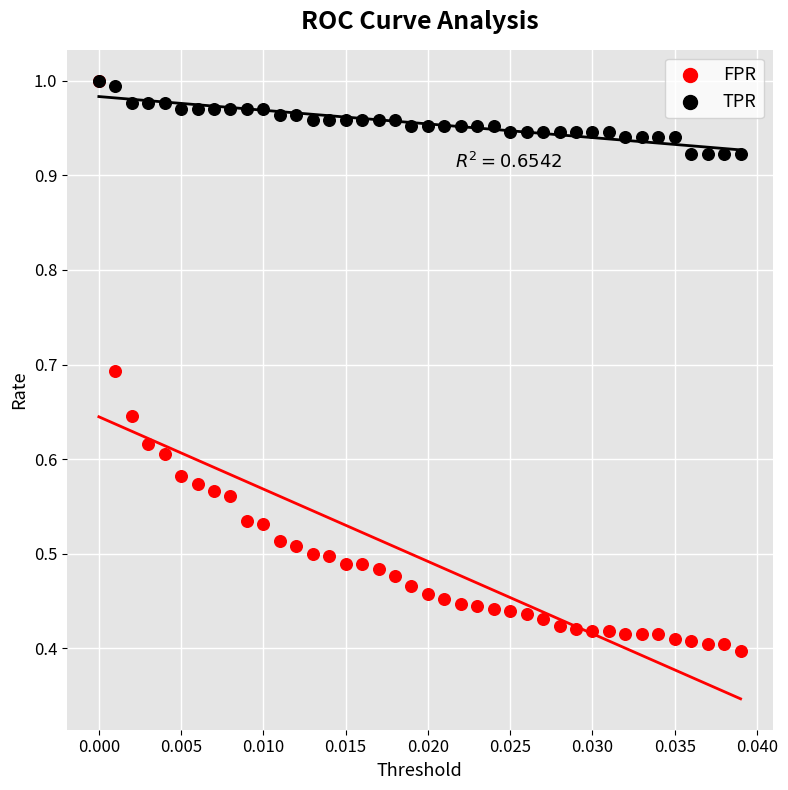

Which series has the widest spread of Y values?

FPR